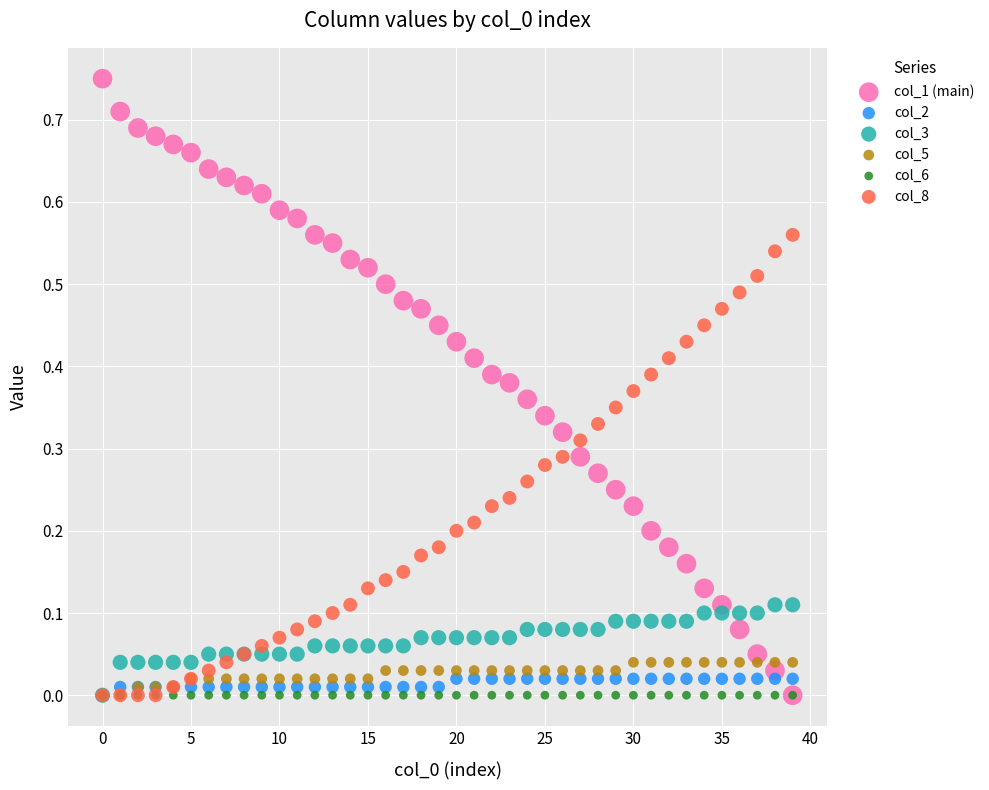

What are all the series names shown in the legend?

col_1 (main), col_2, col_3, col_5, col_6, col_8